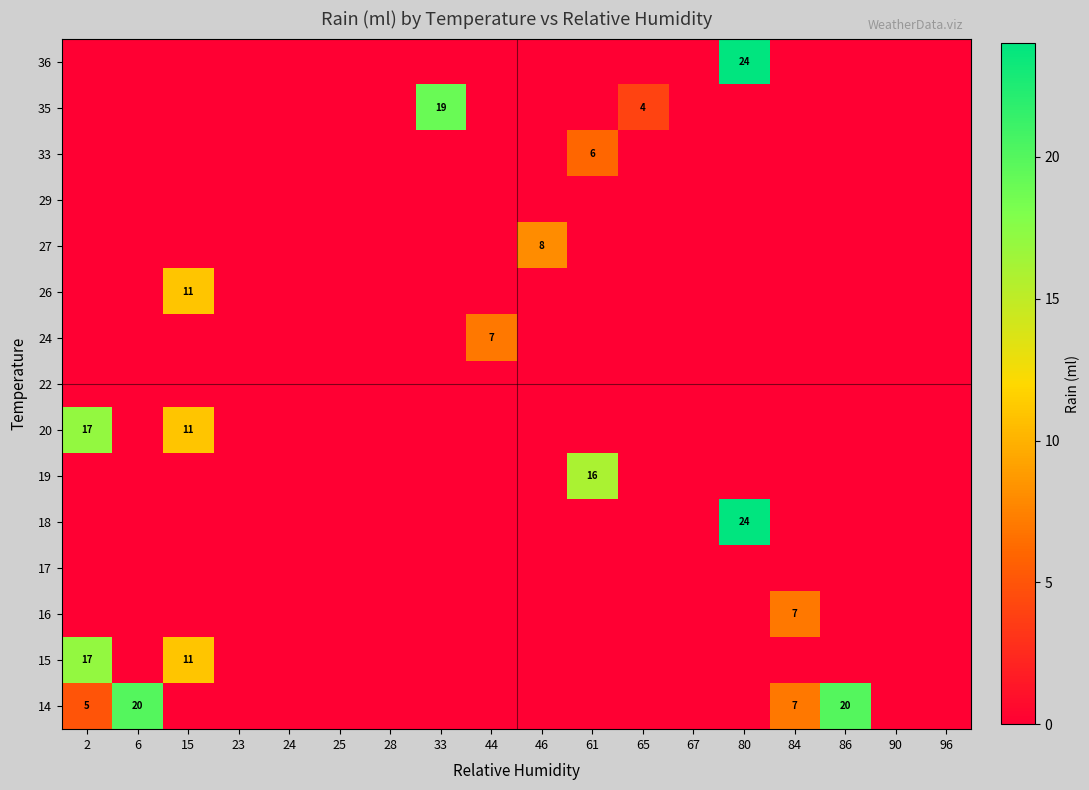

True or false: 15 has a value of 11 at 24.

False